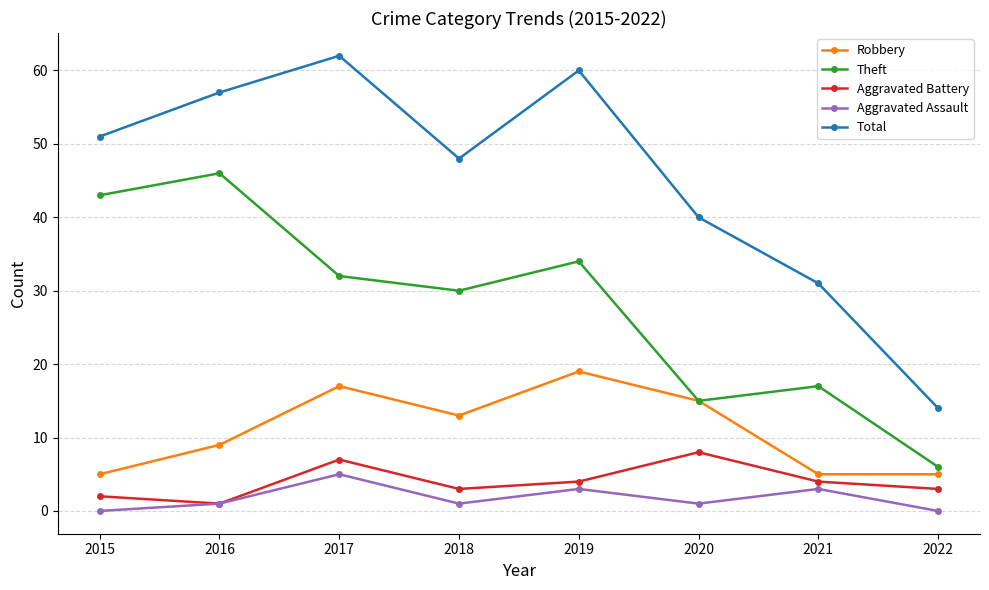

What are all the series names shown in the legend?

Robbery, Theft, Aggravated Battery, Aggravated Assault, Total